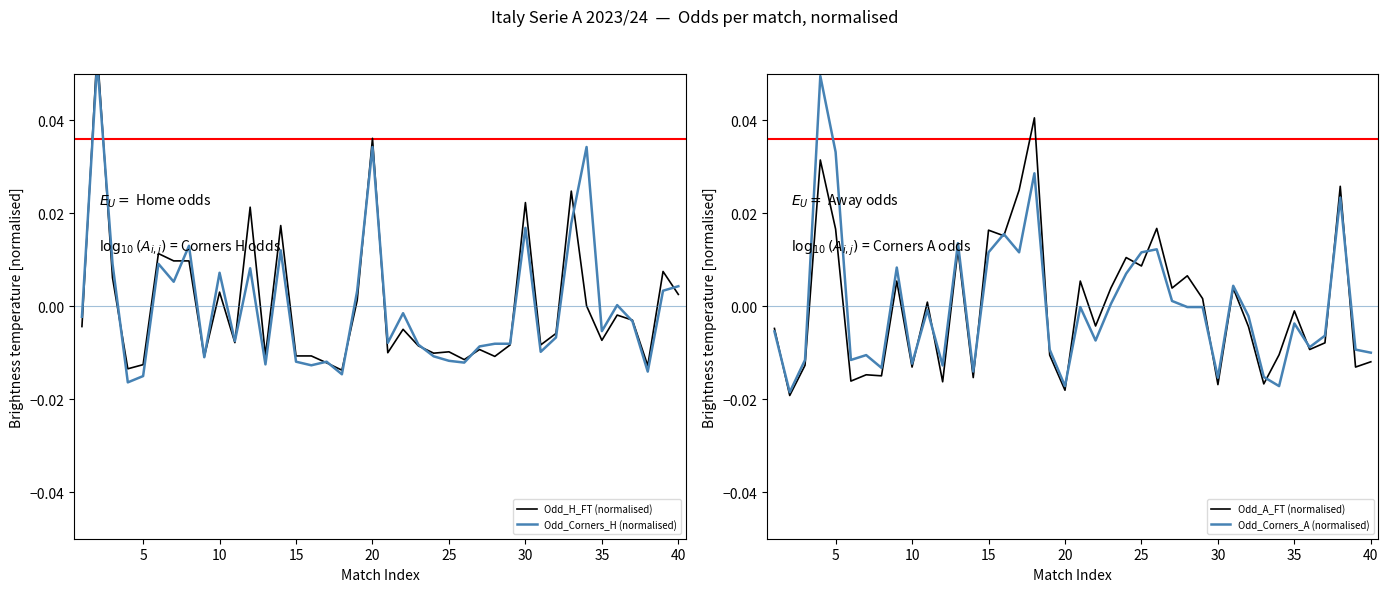

How many data points in Odd_Corners_A (normalised) are less than 0?

25